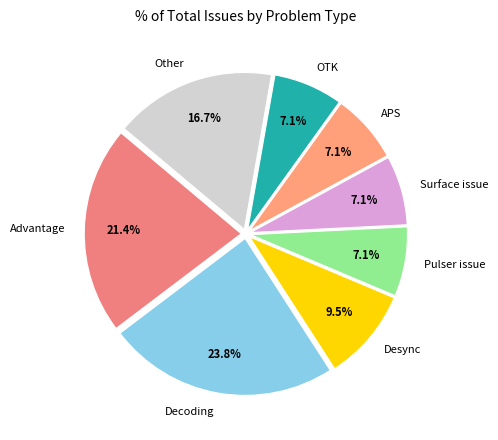

Combined, what portion of the pie is Other and APS?

23.8%